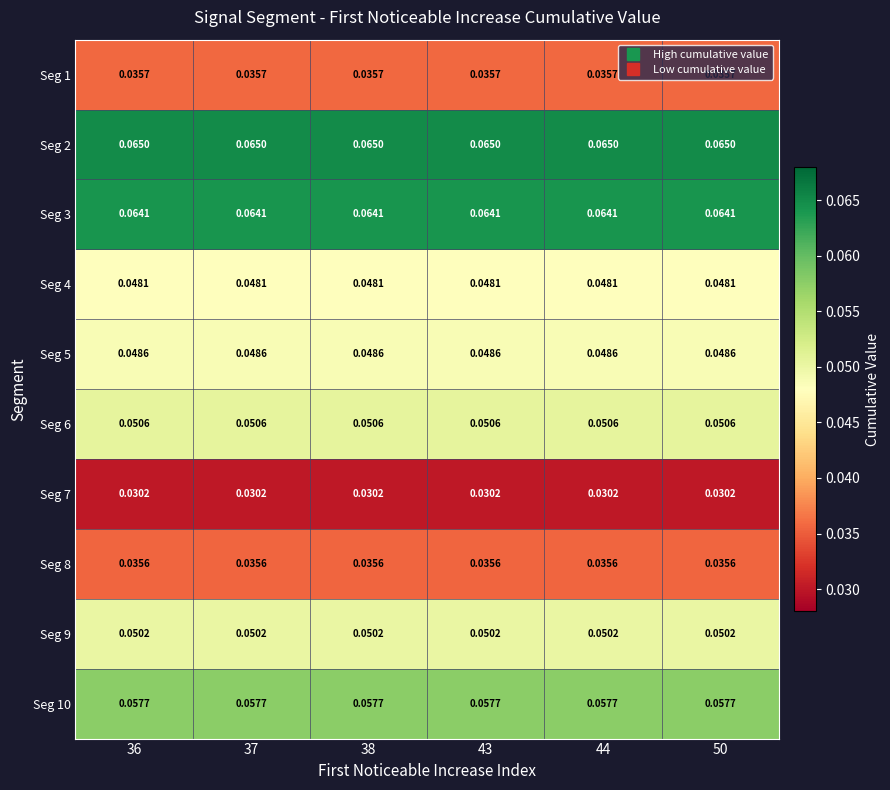

Is the value of Seg 2 at 36 greater than the value of Seg 1 at 50?

Yes